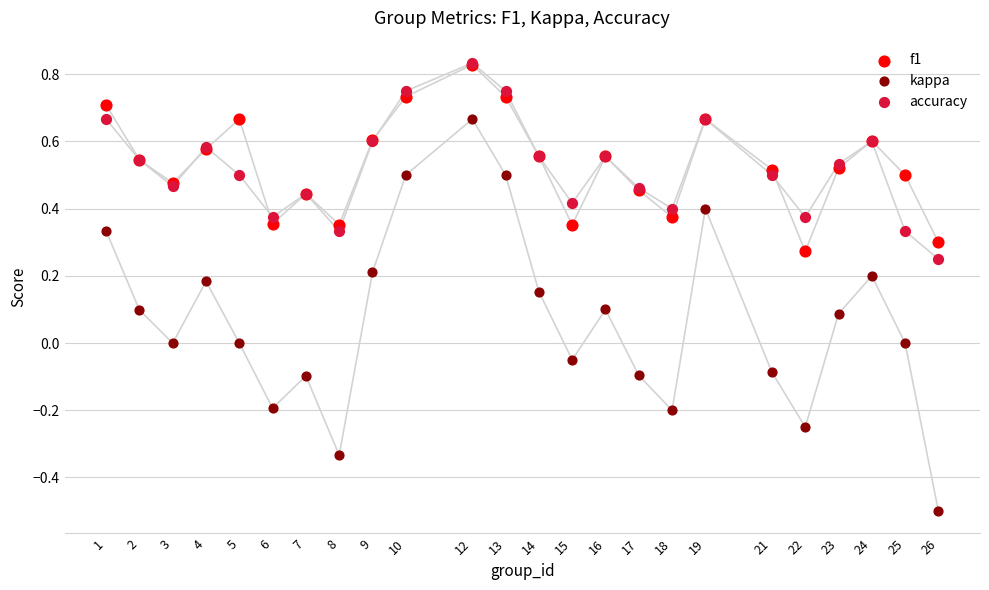

Which series contains the highest Y value?

accuracy